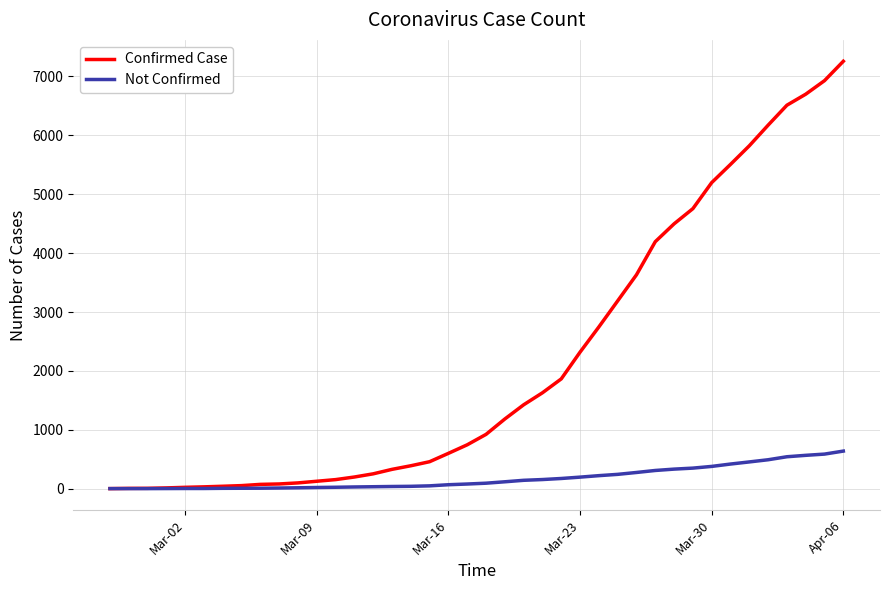

Which series has the largest range (max minus min)?

Confirmed Case